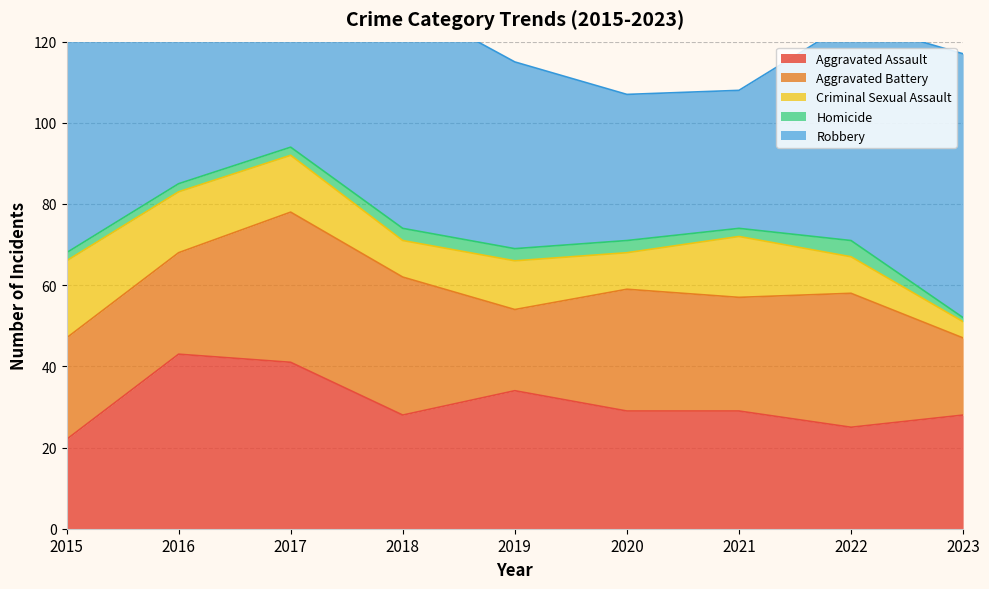

What is the difference between the Aggravated Assault values at 2017 and 2015?

19